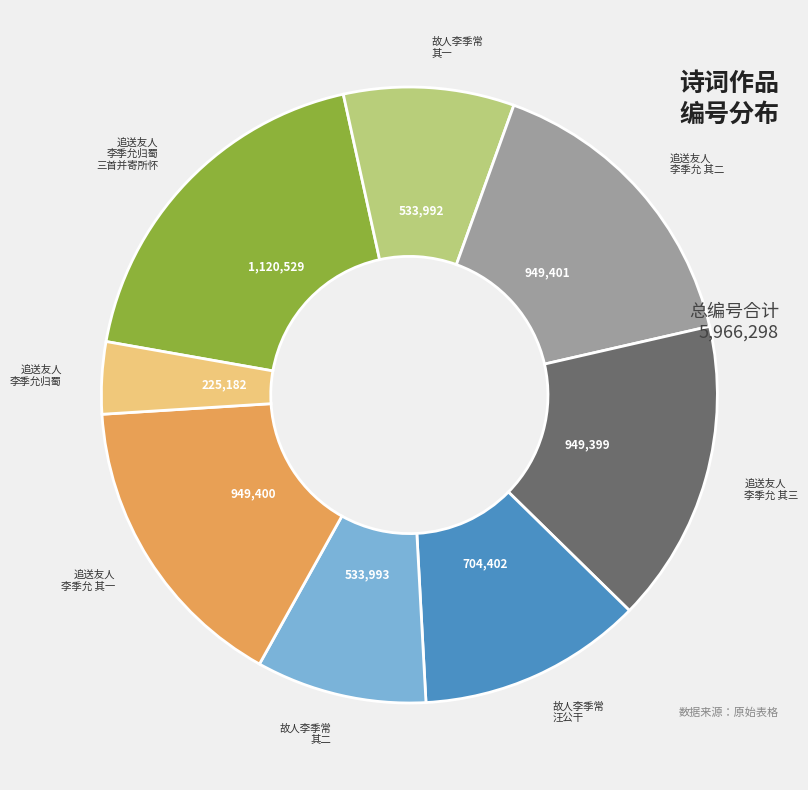

Which category has the biggest portion of the pie?

追送友人 李季允归蜀 三首并寄所怀